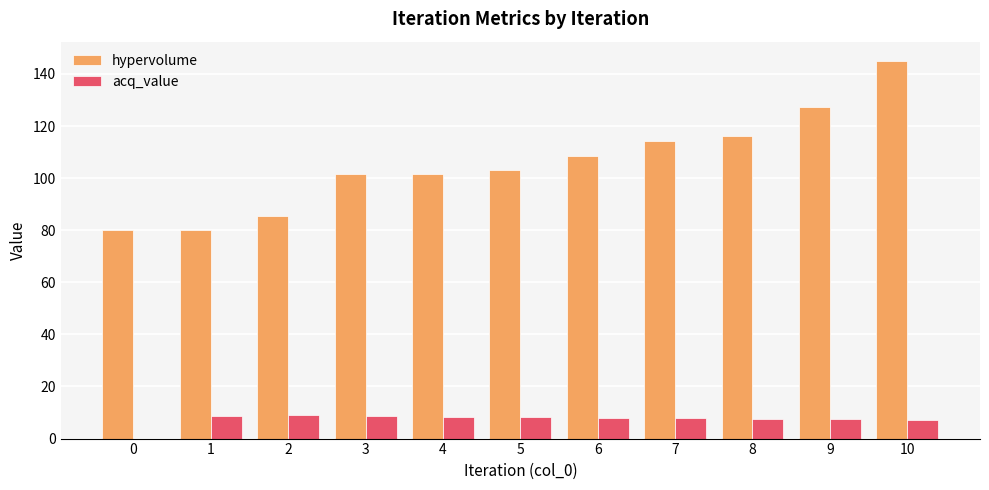

What are all the series names shown in the legend?

hypervolume, acq_value